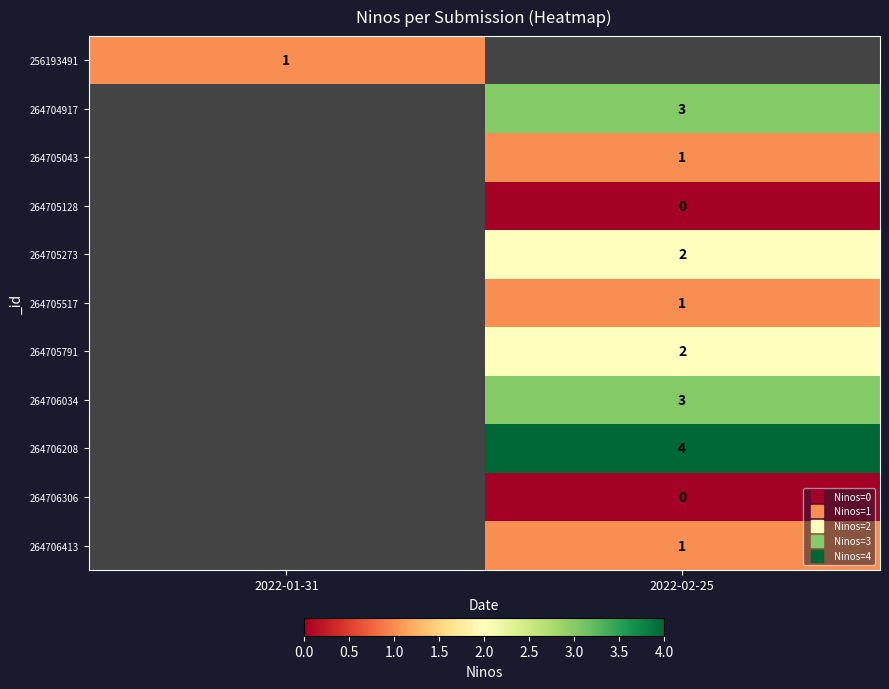

What value does the 264705273 series have at 2022-02-25?

2.0